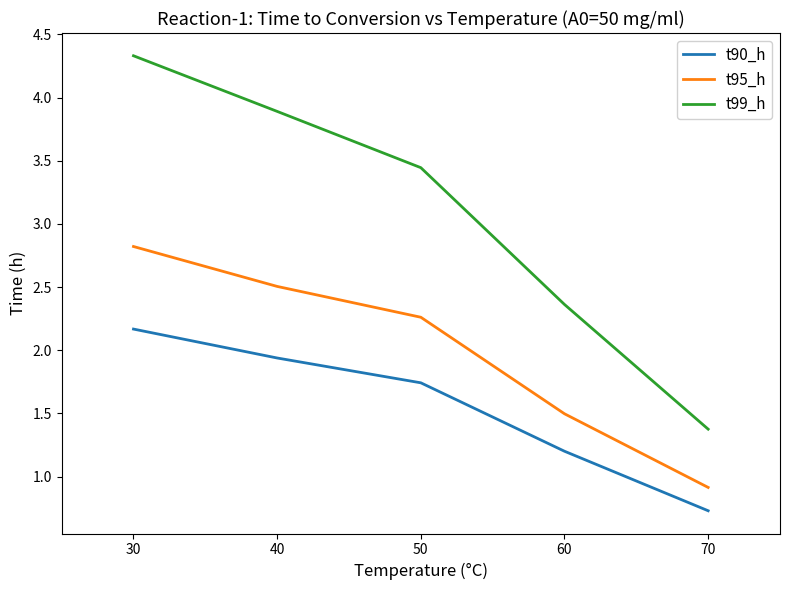

True or false: t90_h has a value of 0.6 at 50.

False